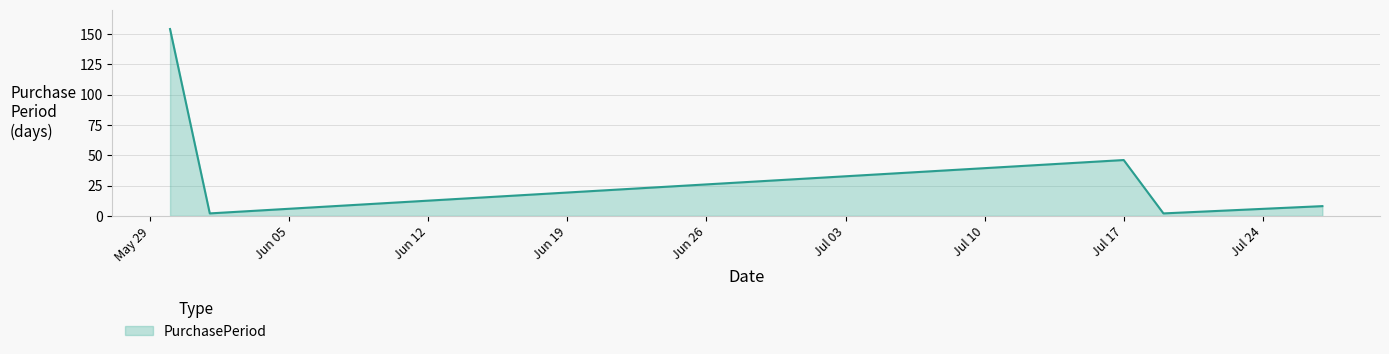

True or false: there are more than 1 points higher than both neighbors.

False